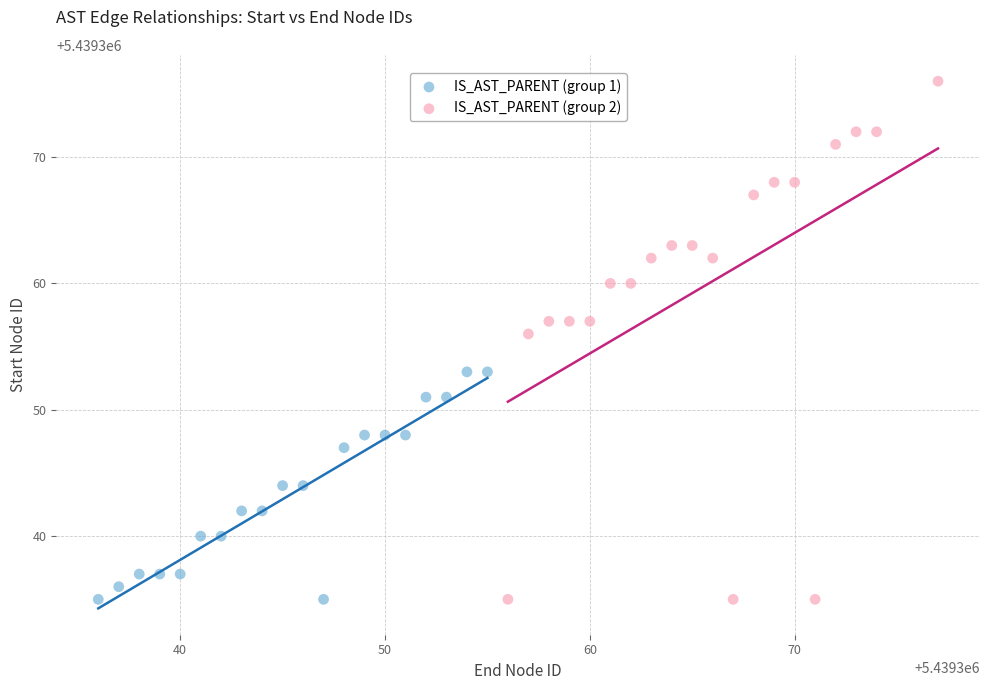

Which series has the widest spread of Y values?

IS_AST_PARENT (group 2)